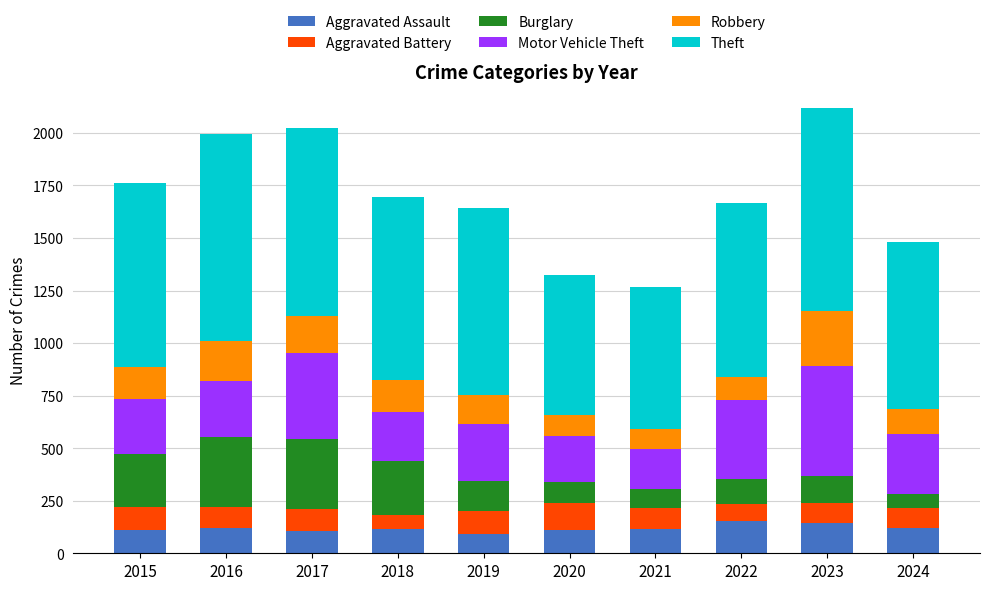

What is the highest value of the Aggravated Assault series?

154